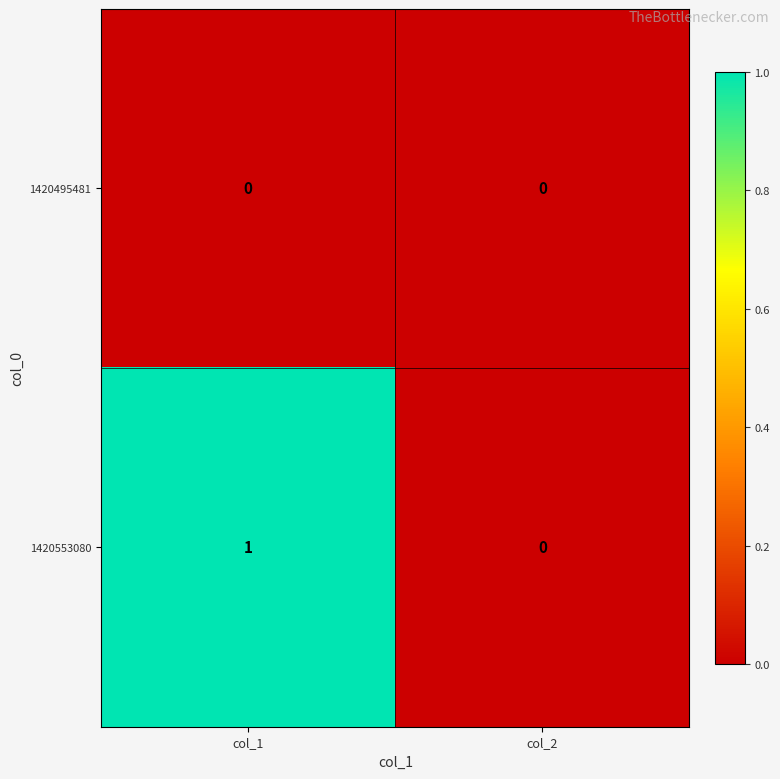

List the series in order of their overall mean, highest first.

1420553080, 1420495481